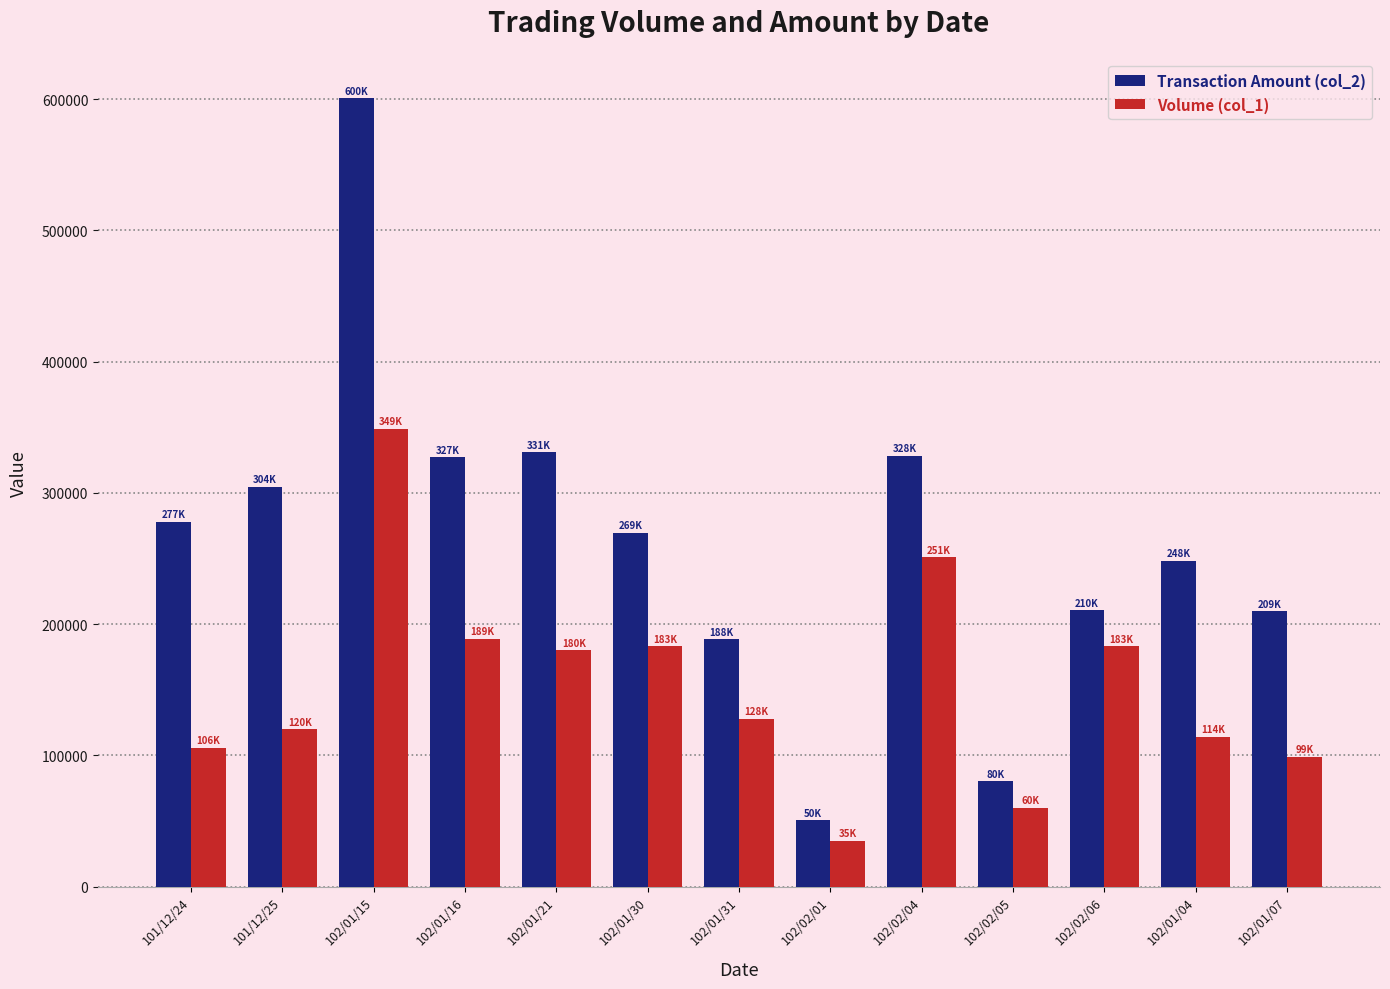

How many values in the Volume (col_1) series are below 128000?

6